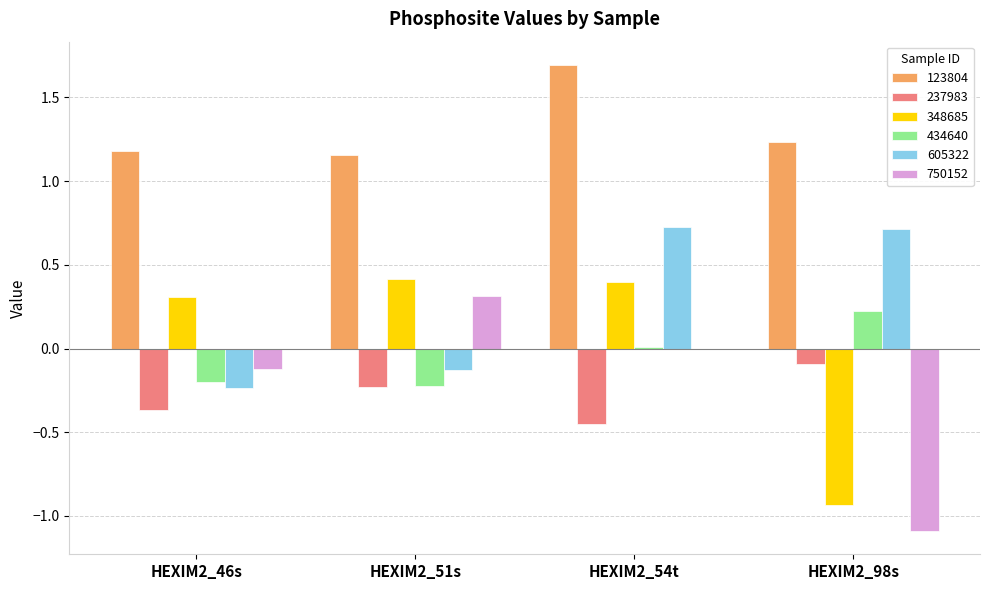

At which category is the sum across all series the highest?

HEXIM2_54t